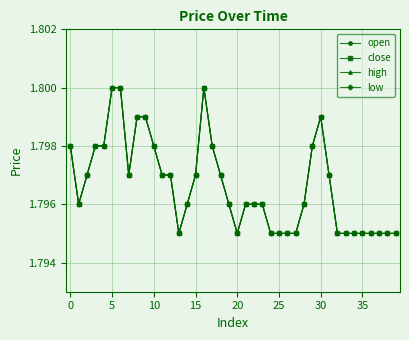

What is the average value of the low series?

1.8